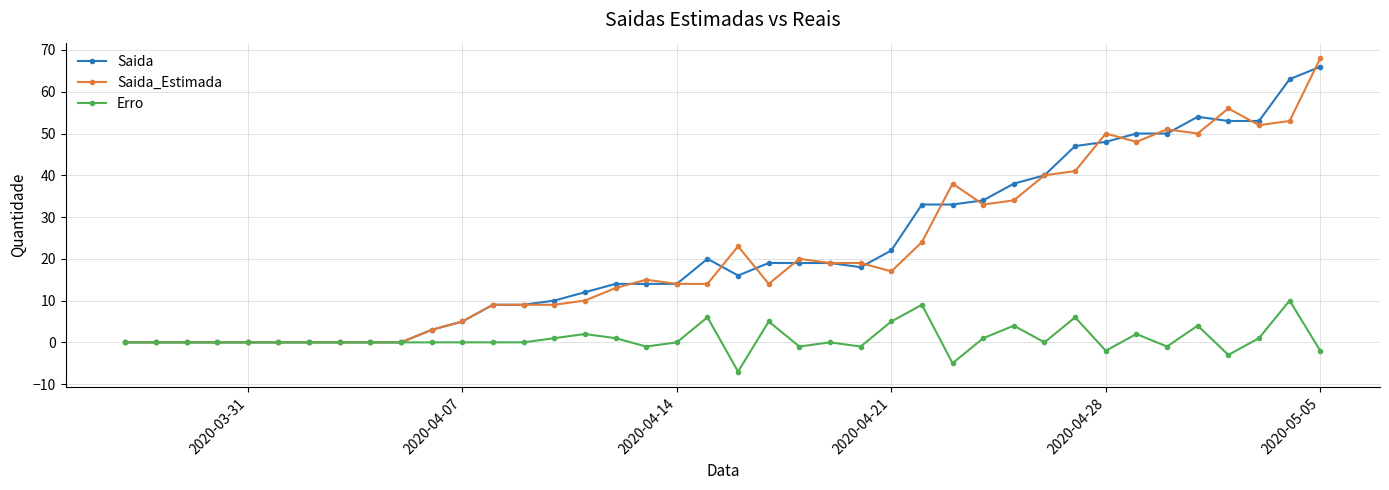

What is the maximum value shown in the chart?

68